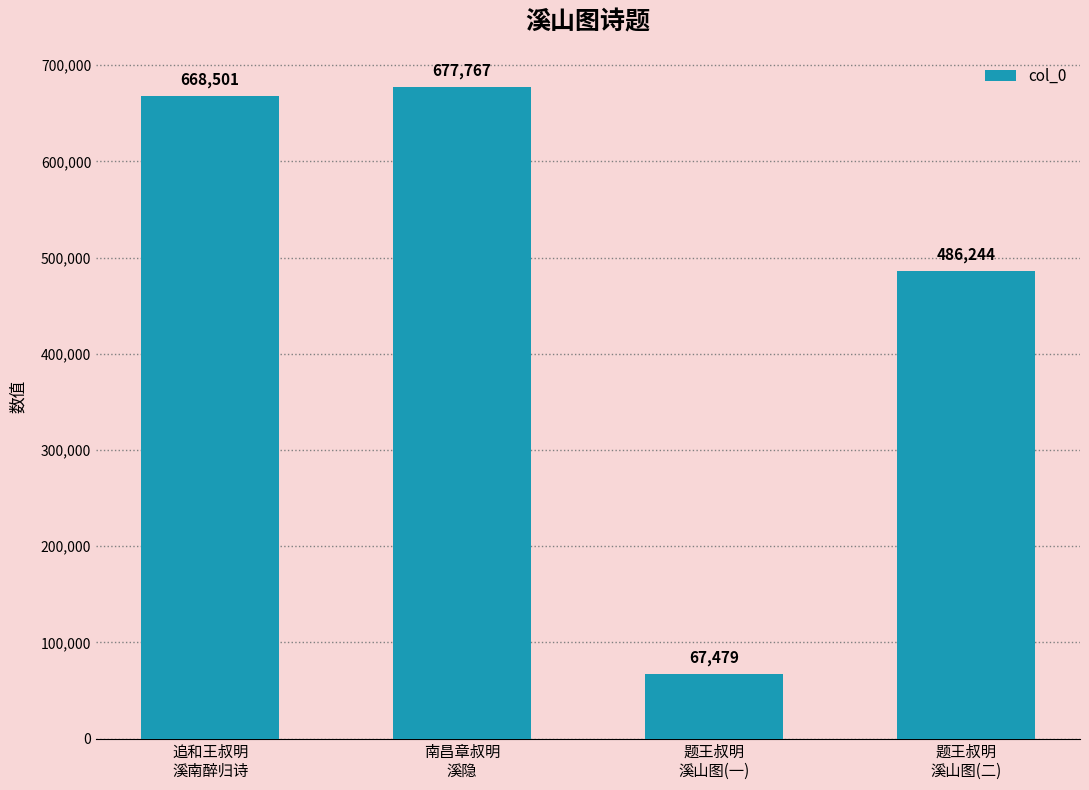

List the labels in order of value, smallest first.

题王叔明
溪山图(一), 题王叔明
溪山图(二), 追和王叔明
溪南醉归诗, 南昌章叔明
溪隐